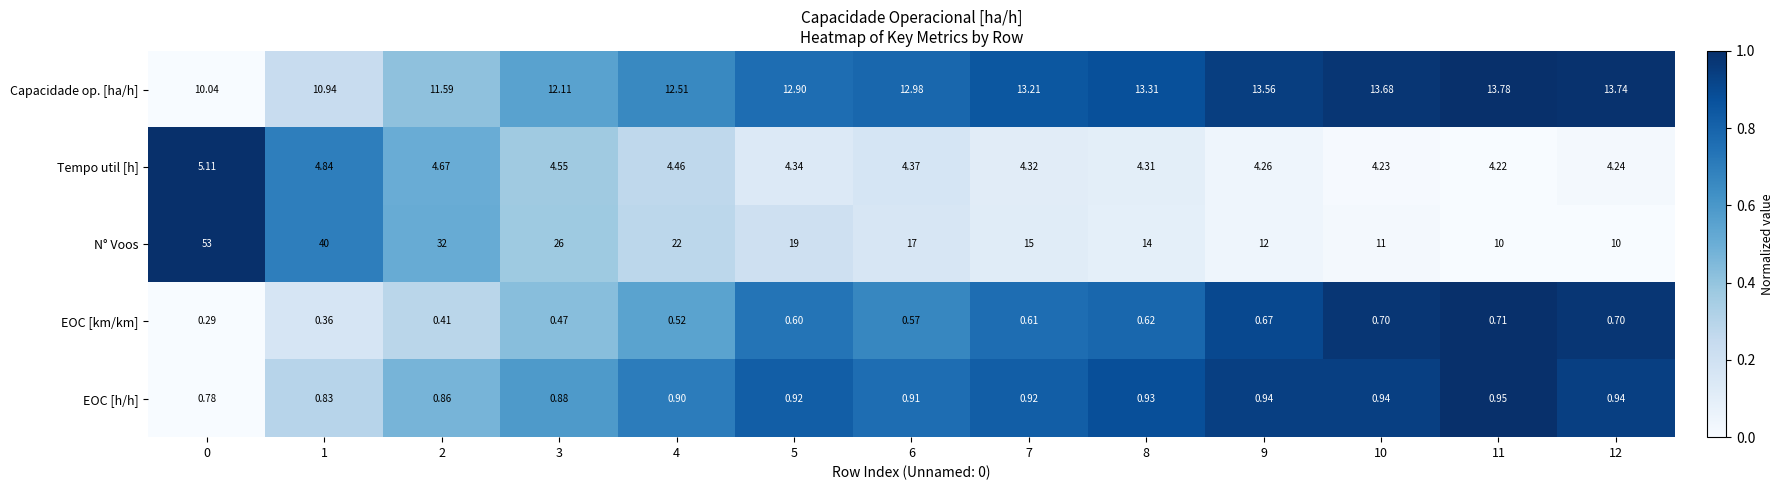

Between 0 and 6, which series saw the biggest shift?

N° Voos